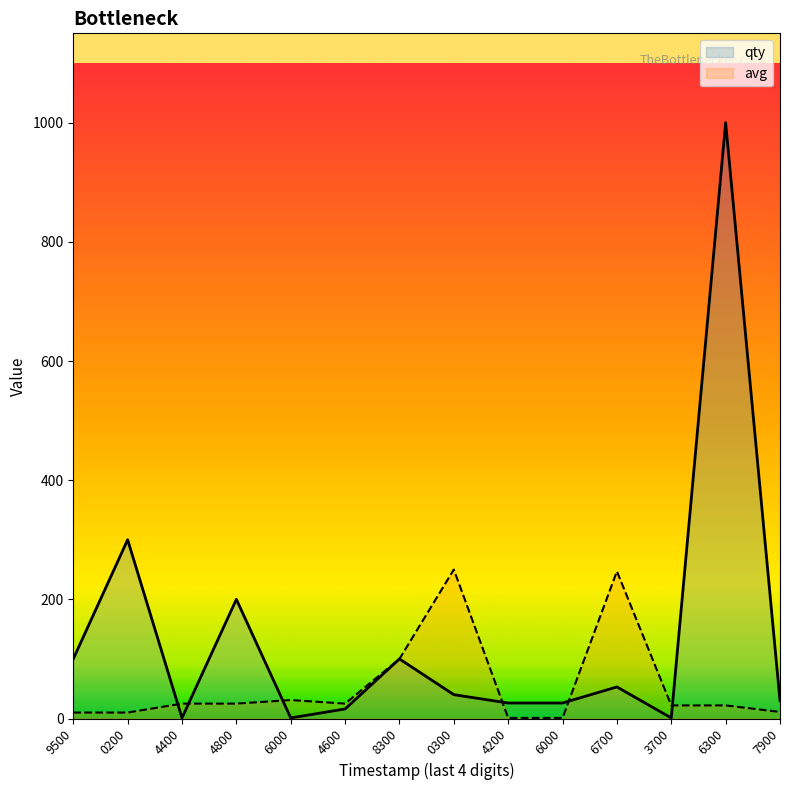

How many times do avg and qty cross each other?

6